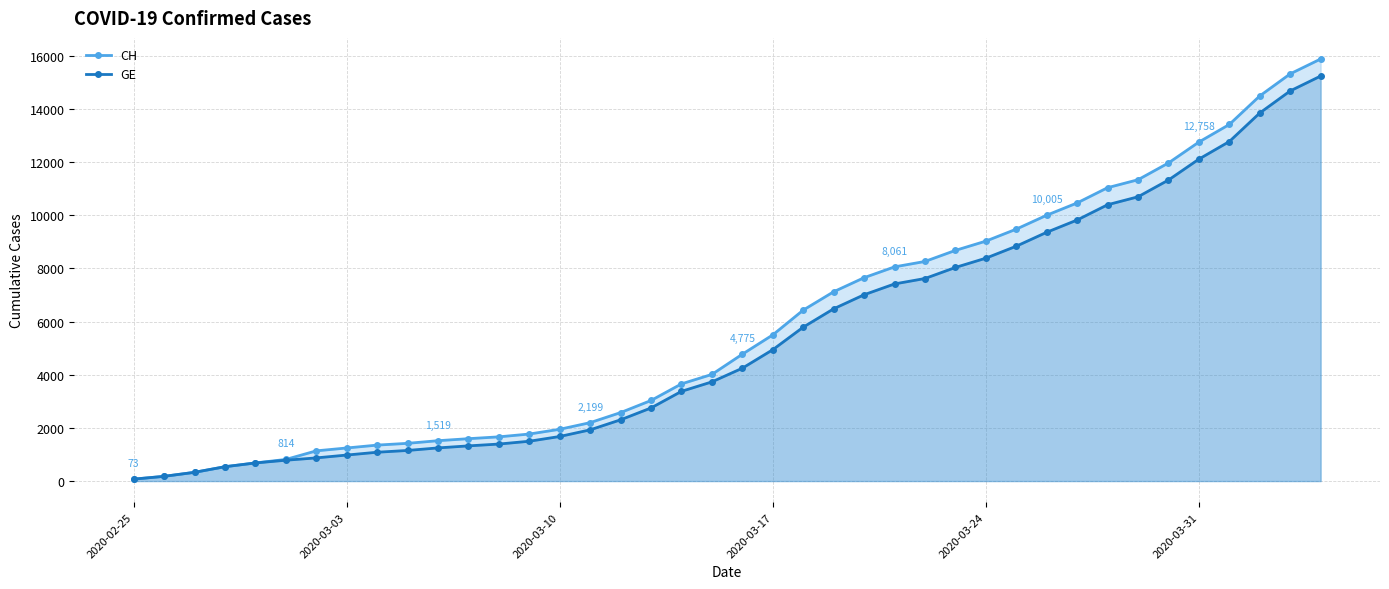

What is the maximum value shown in the chart?

15884